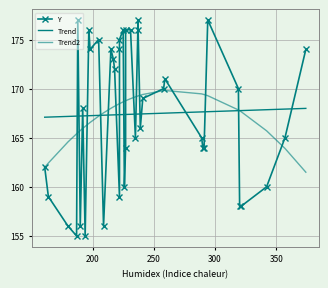

What is the maximum value for Y?

177.0